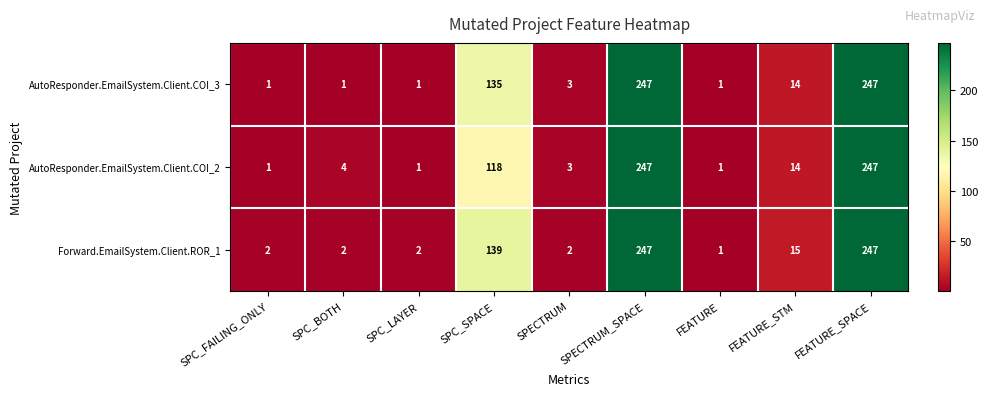

Is it true that AutoResponder.EmailSystem.Client.COI_3 equals 1 at SPC_LAYER?

True